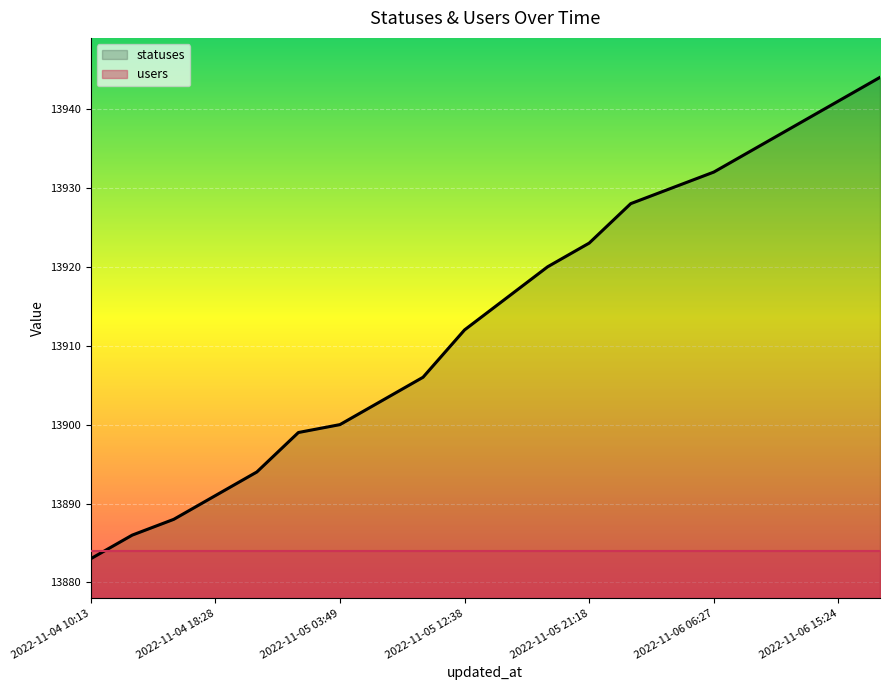

Which series has the largest range (max minus min)?

statuses